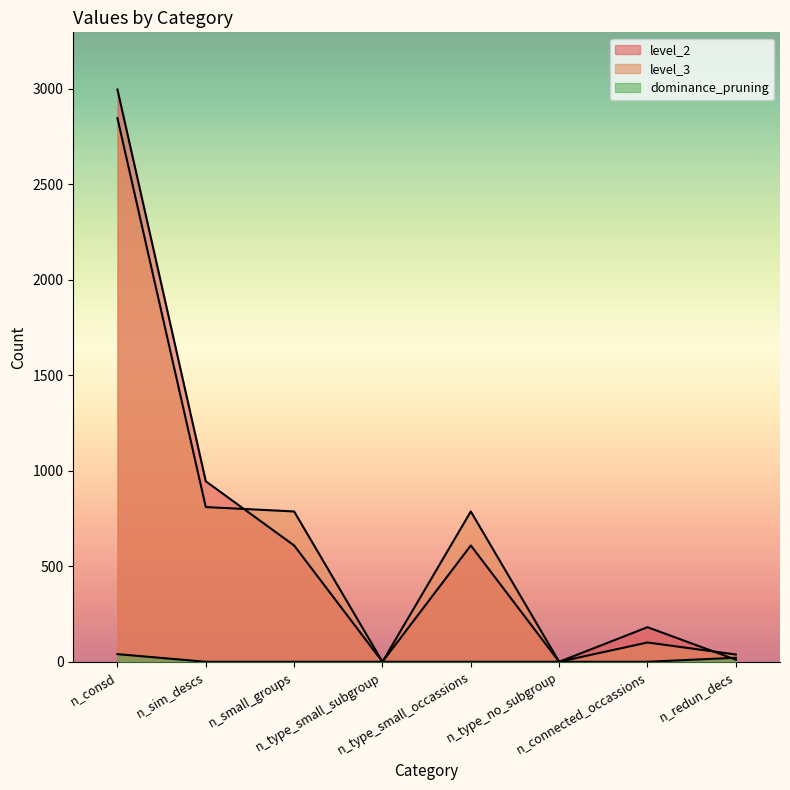

At n_sim_descs, list the series in order from largest to smallest.

level_2, level_3, dominance_pruning